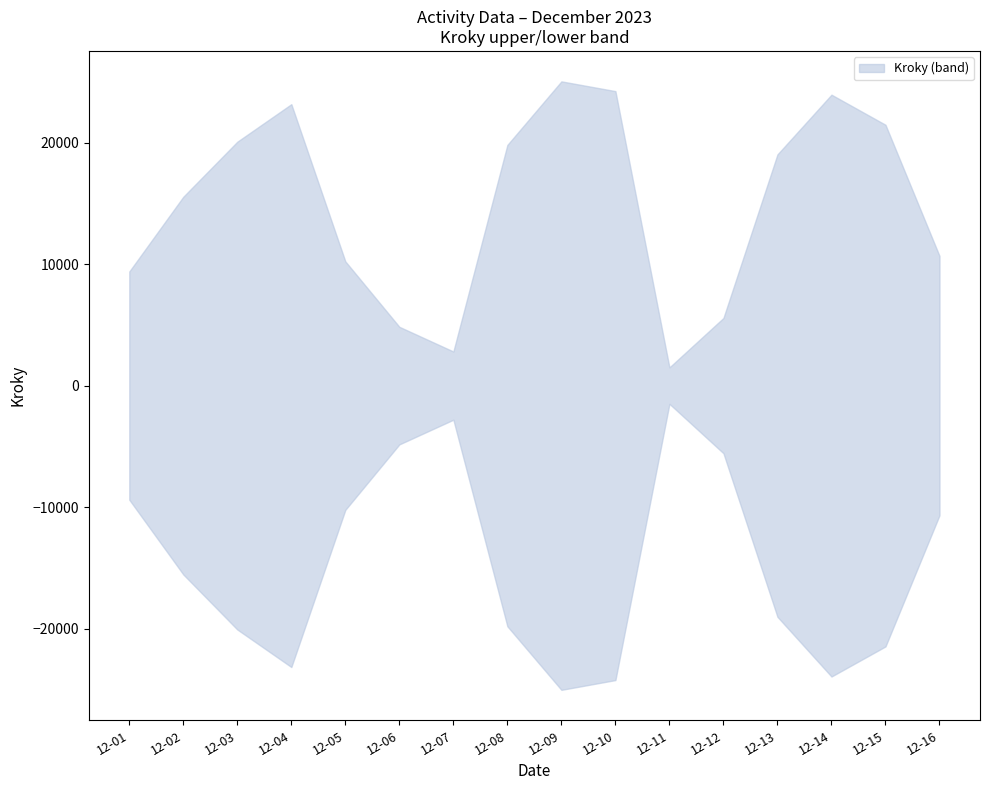

Is it true that Kroky equals 9390.0 at 2023-12-01?

True